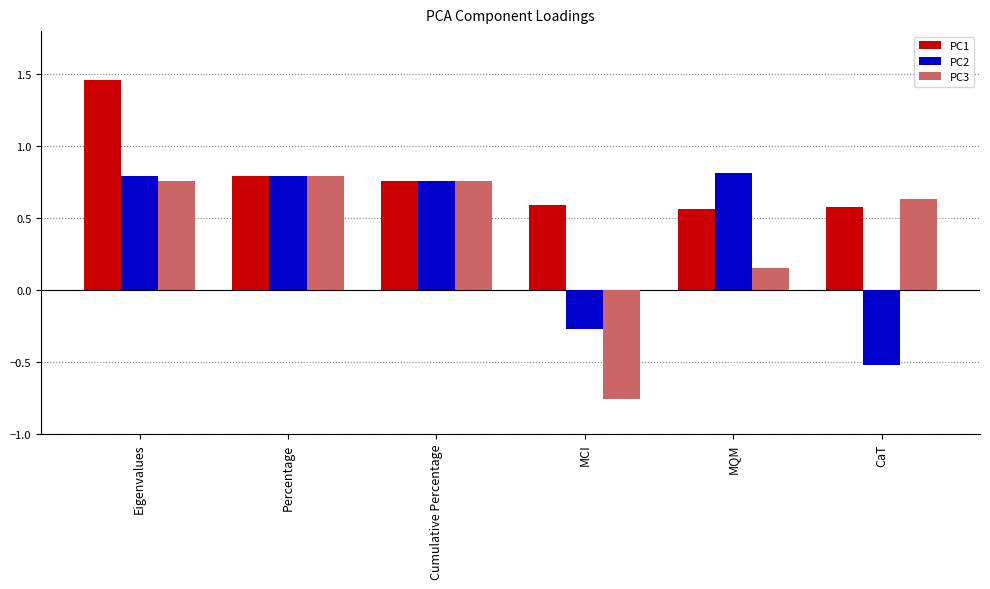

True or false: PC3 has a value of 0.8 at Eigenvalues.

True